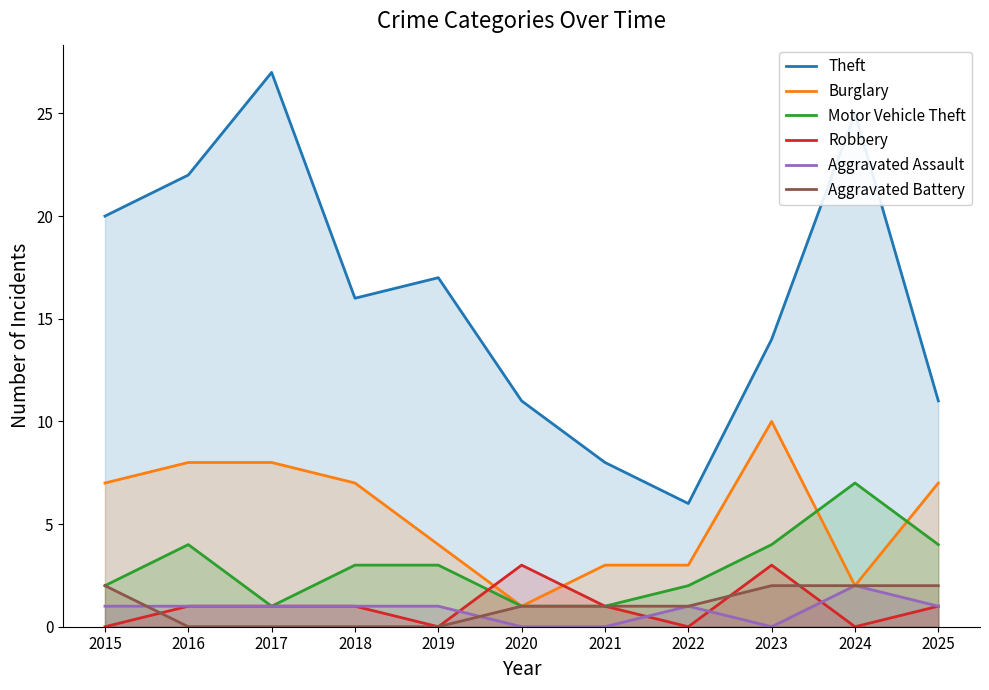

What is the sum of the Burglary values at 2023 and 2017?

18